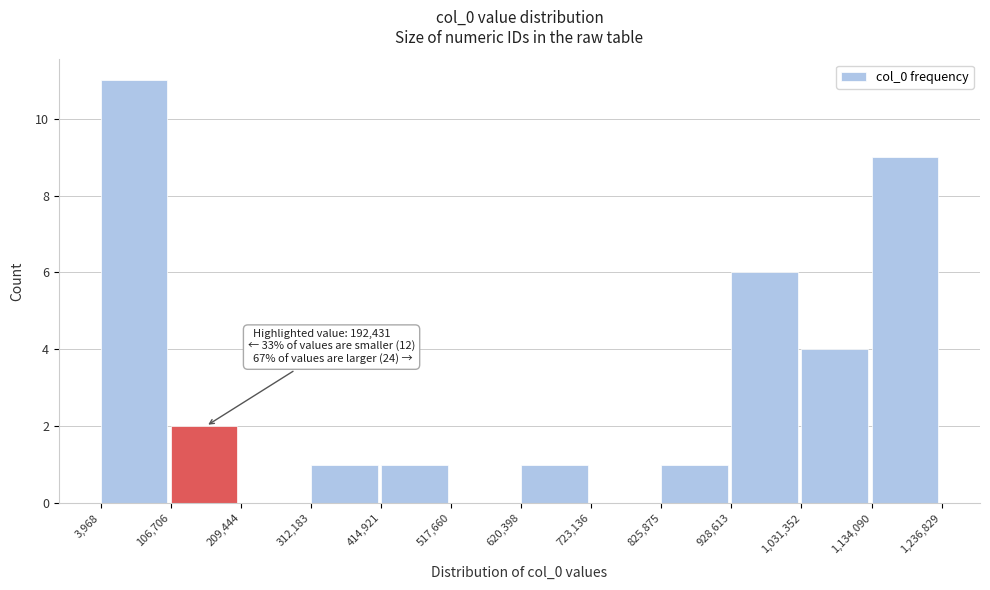

Over which range of the x-axis is the bar tallest?

3,968 to 106,706